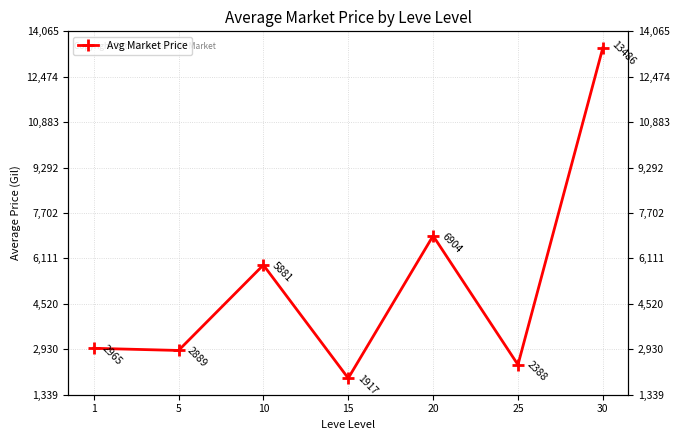

What is the change in value from 20 to 25?

-4516.0